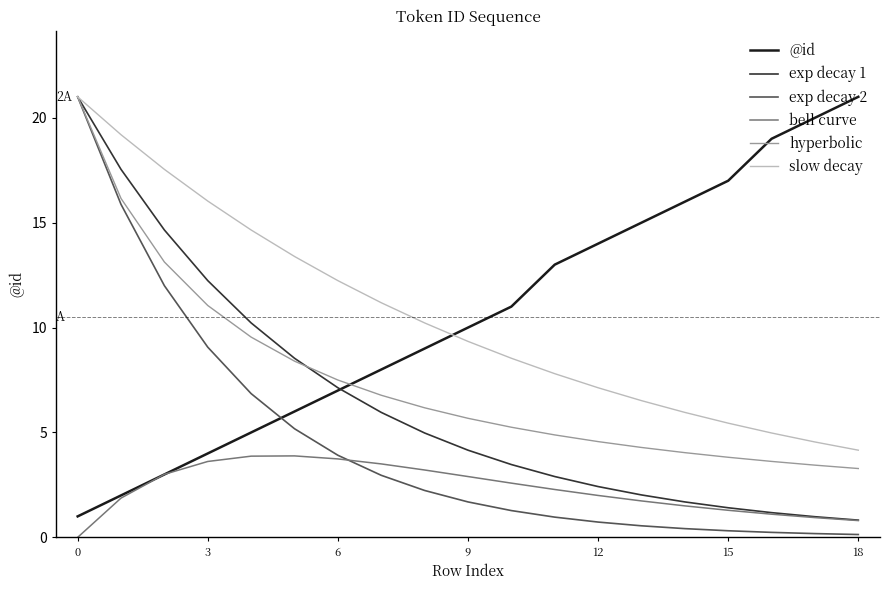

What is the difference between the maximum and minimum values in the hyperbolic series?

17.7